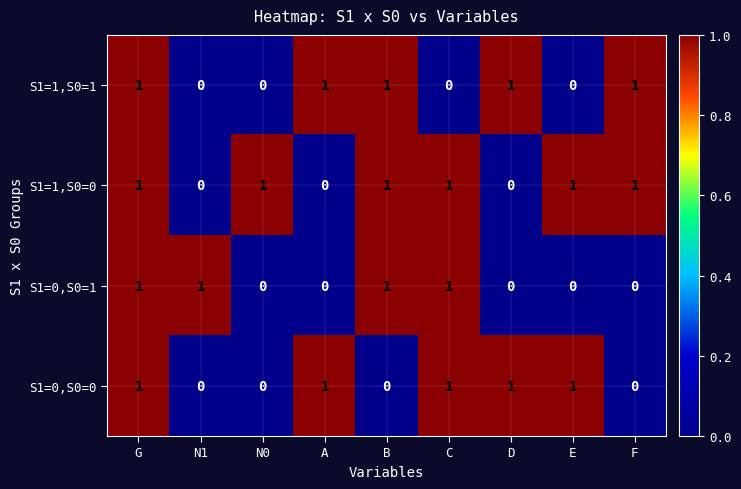

Count the S1=1,S0=1 values in the range 0 to 1.

9